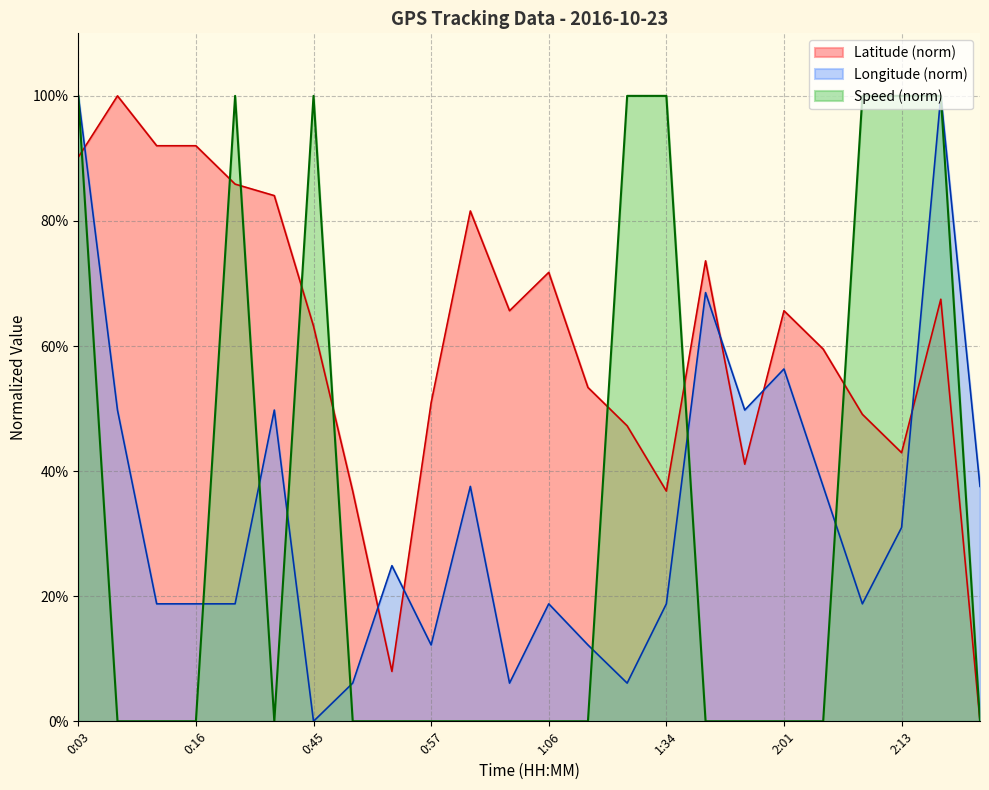

How many interior local valleys does the Latitude series have?

5